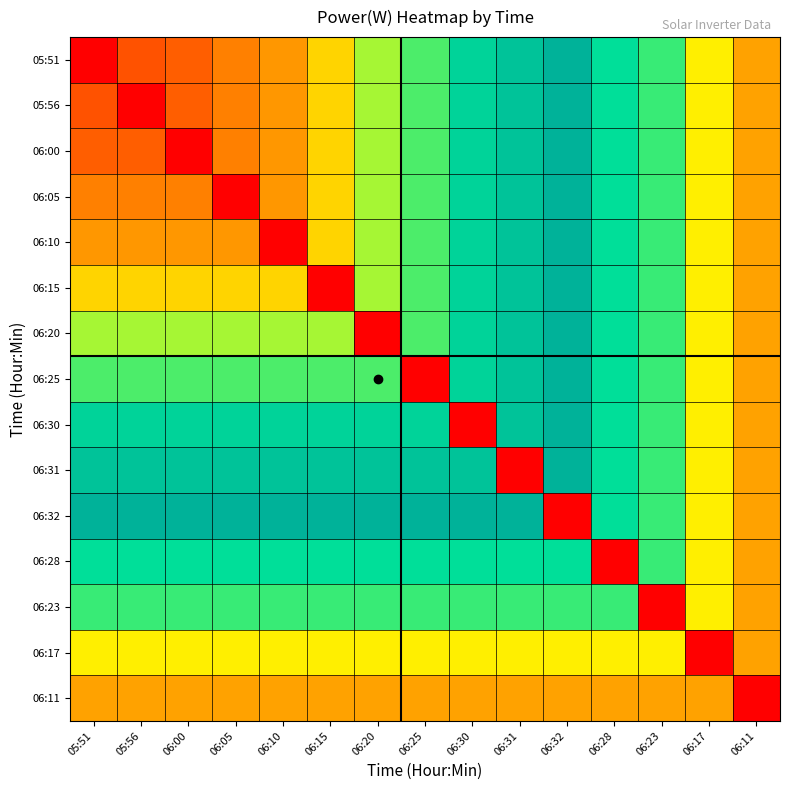

Between 05:51 and 06:11, which is larger?

06:11